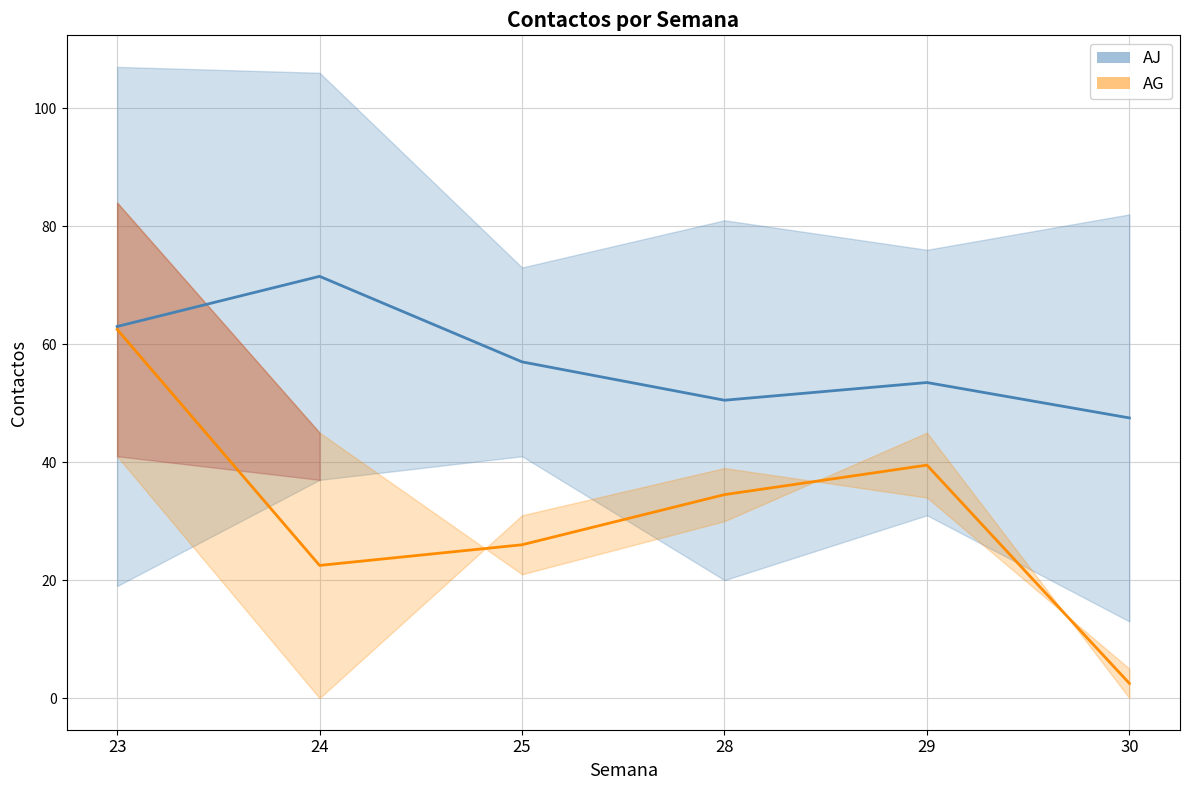

Where is the first local maximum for AG_center?

29